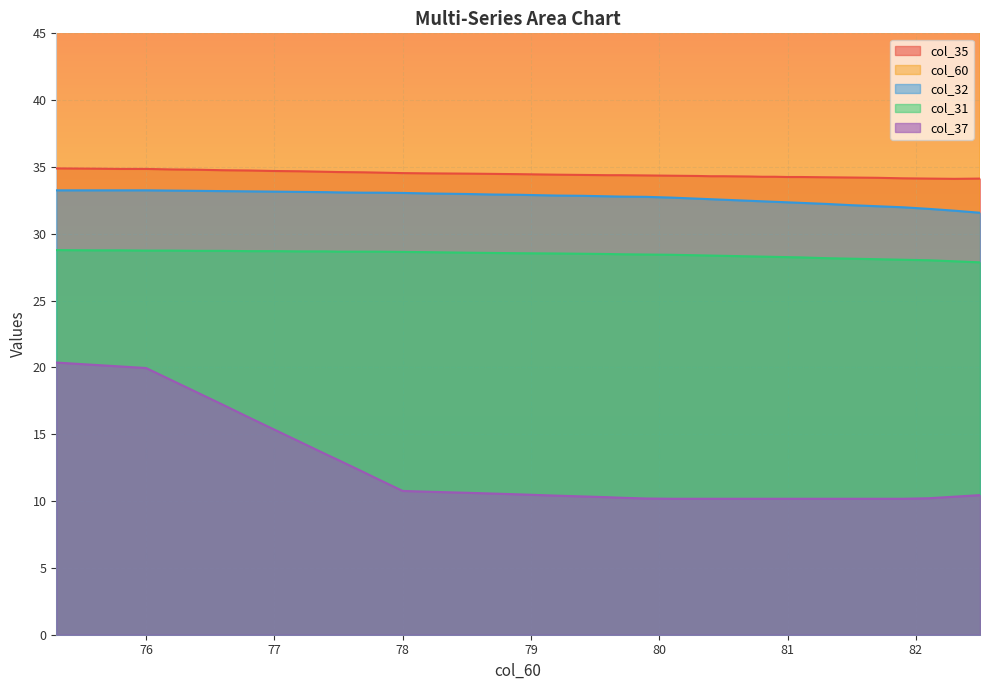

What is the difference between the maximum and minimum values in the col_60 series?

7.2